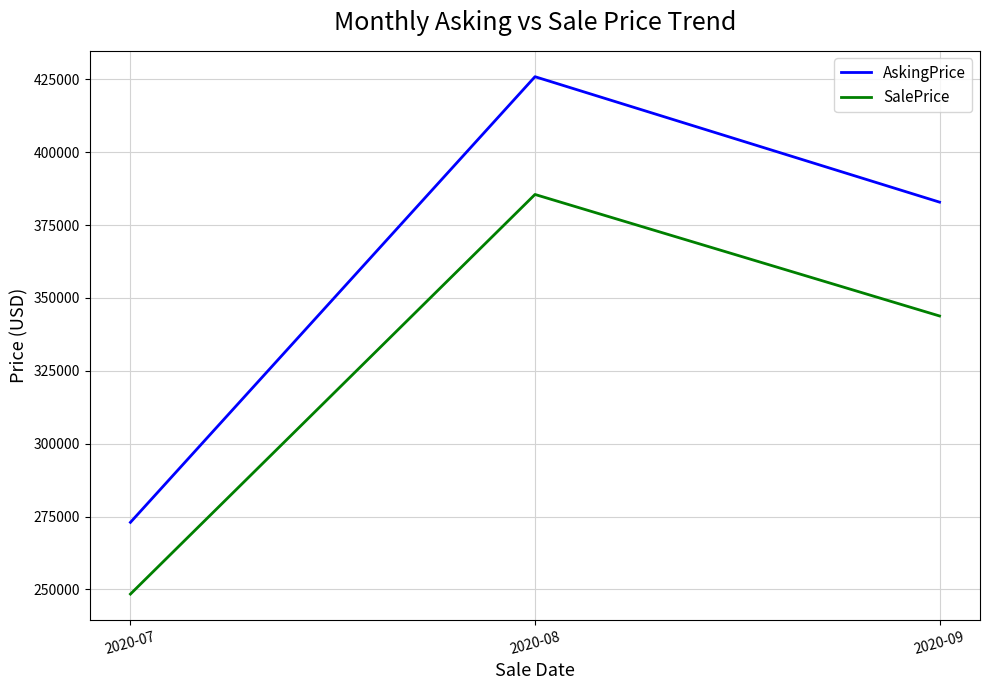

What is the approximate value of SalePrice at 2020-07?

248396.0